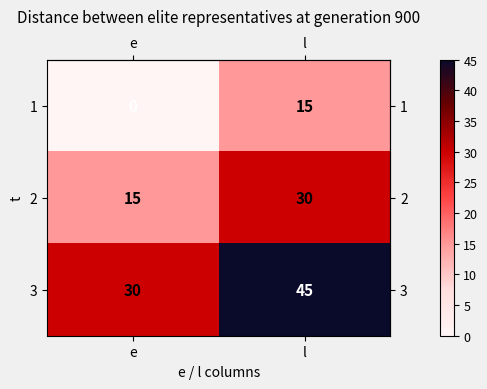

What is the spread (max minus min) of values at e?

30